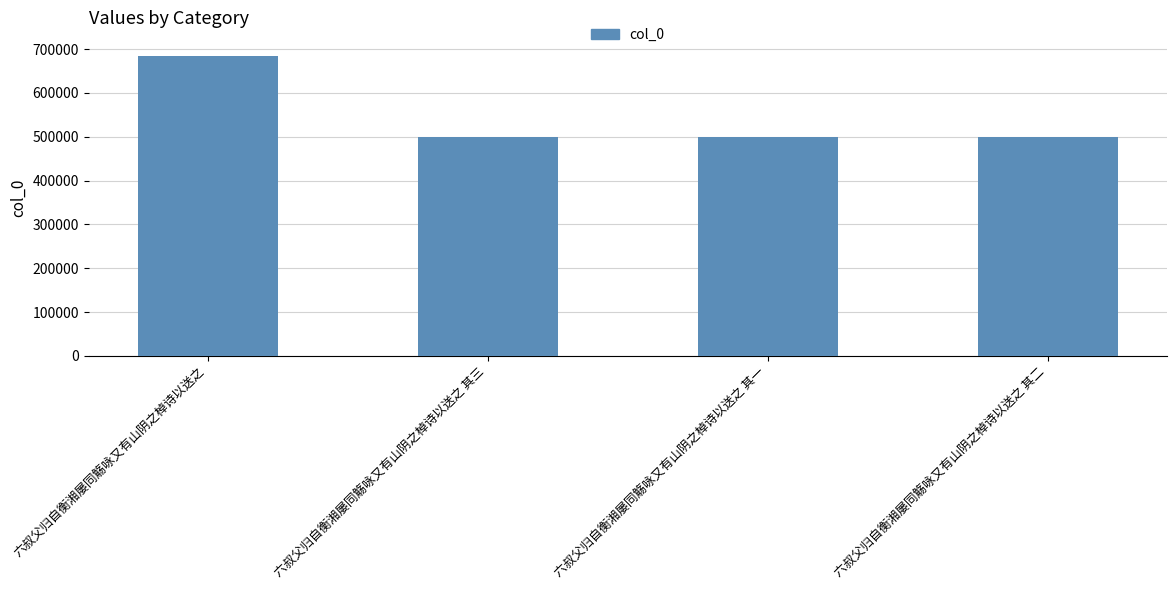

Are the bars grouped side by side (vs. stacked)?

No